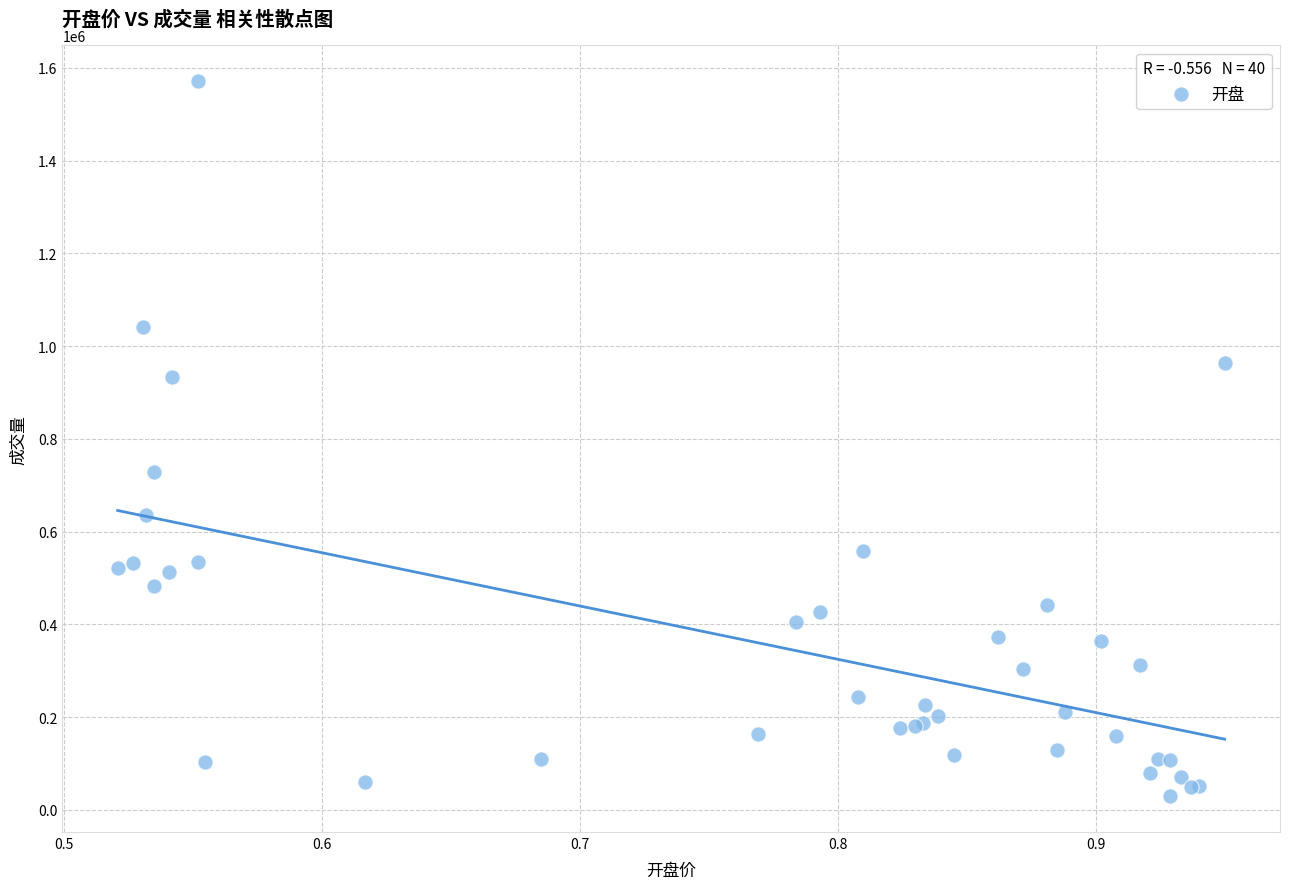

What Y value in the scatter plot is closest to 800140?

728284